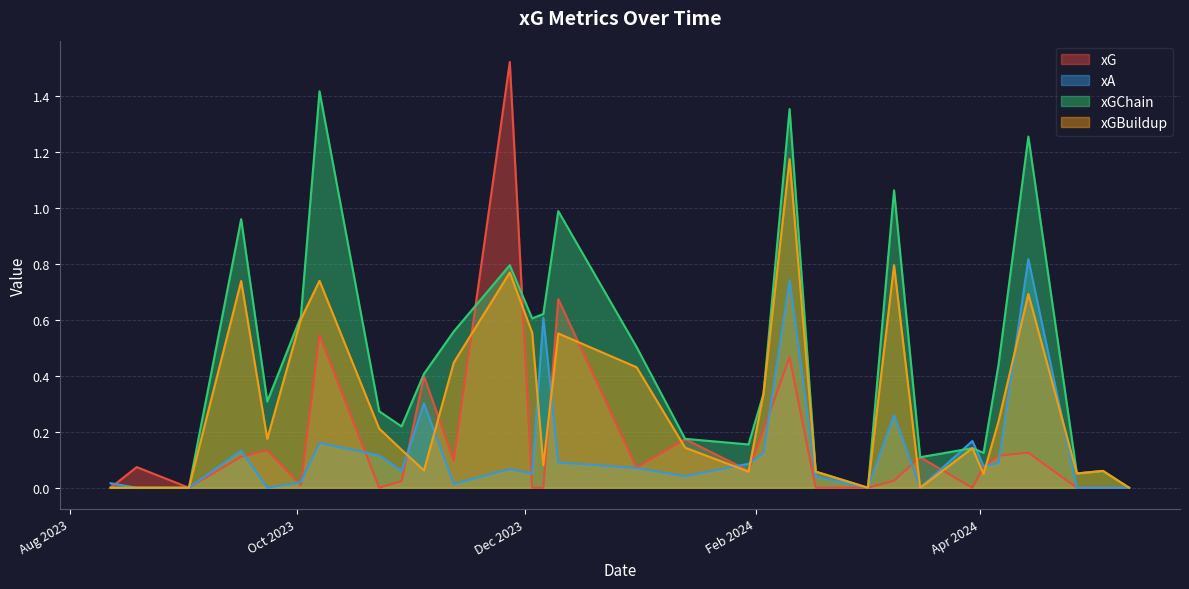

What is the approximate value of xGChain at 2024-03-16?

0.1